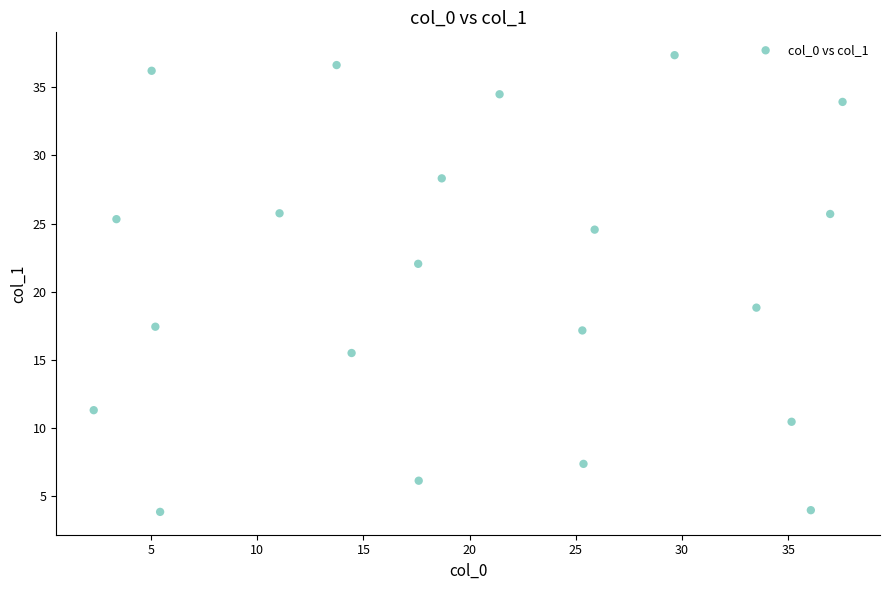

What Y value in the scatter plot is closest to 20?

18.8